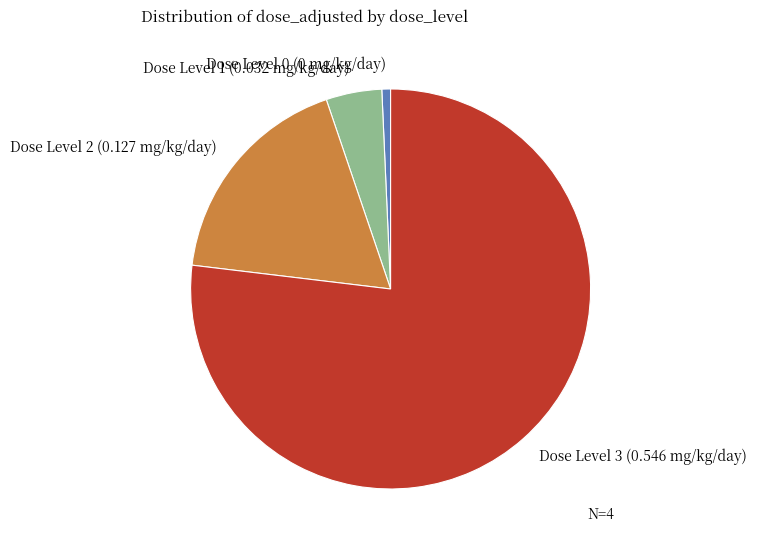

The Dose Level 0 (0 mg/kg/day) slice represents 11% of the pie. True or false?

False